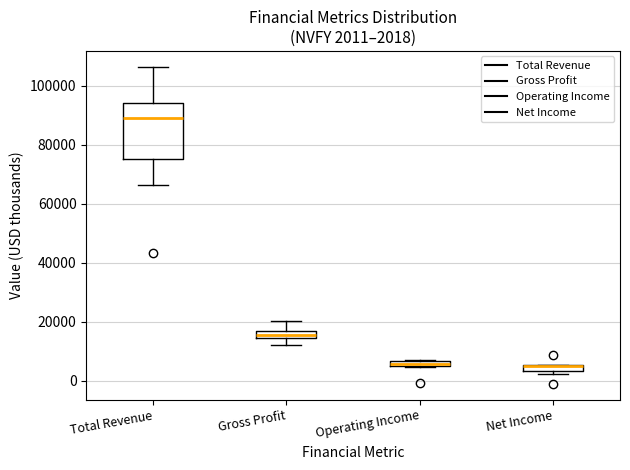

Comparing the boxes themselves (not the whiskers), which one is the tallest?

Total Revenue